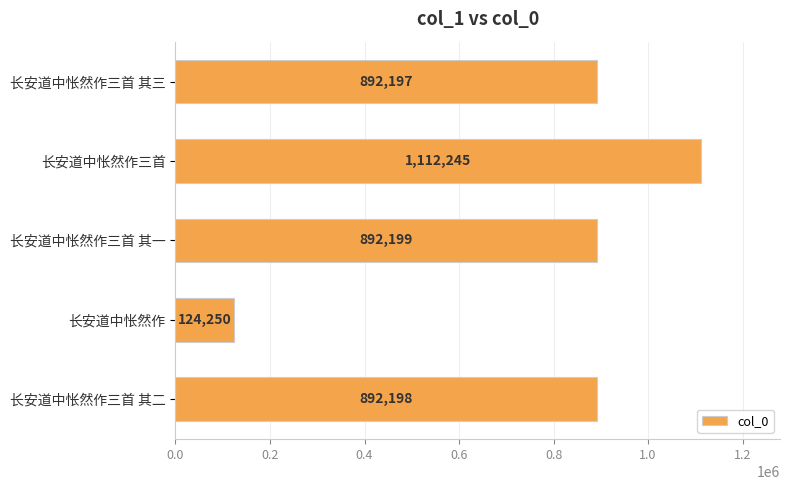

Reading top to bottom, what are all the values shown in this chart?

892197	1112245	892199	124250	892198